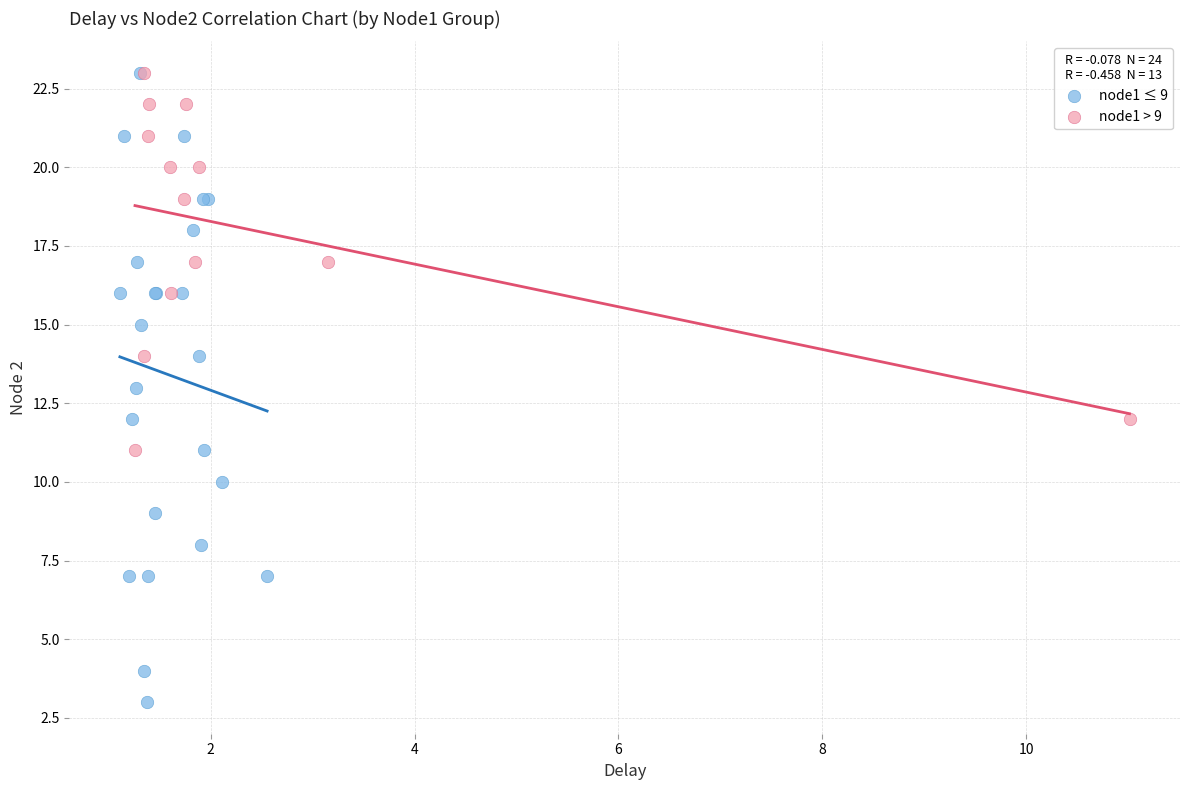

Which series has the largest Y range (max minus min)?

node1 ≤ 9